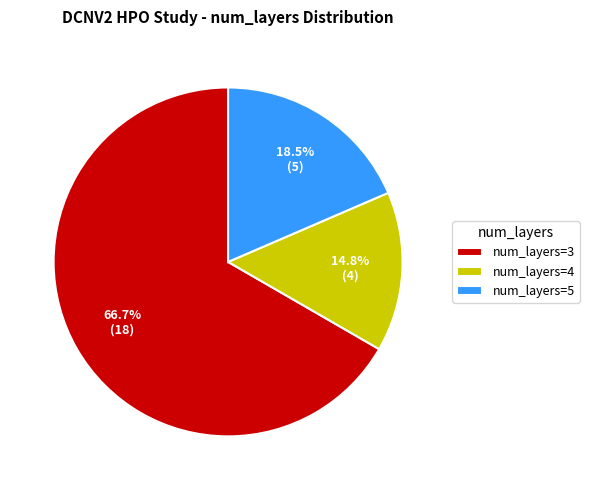

What portion of the pie excludes num_layers=5?

81.5%